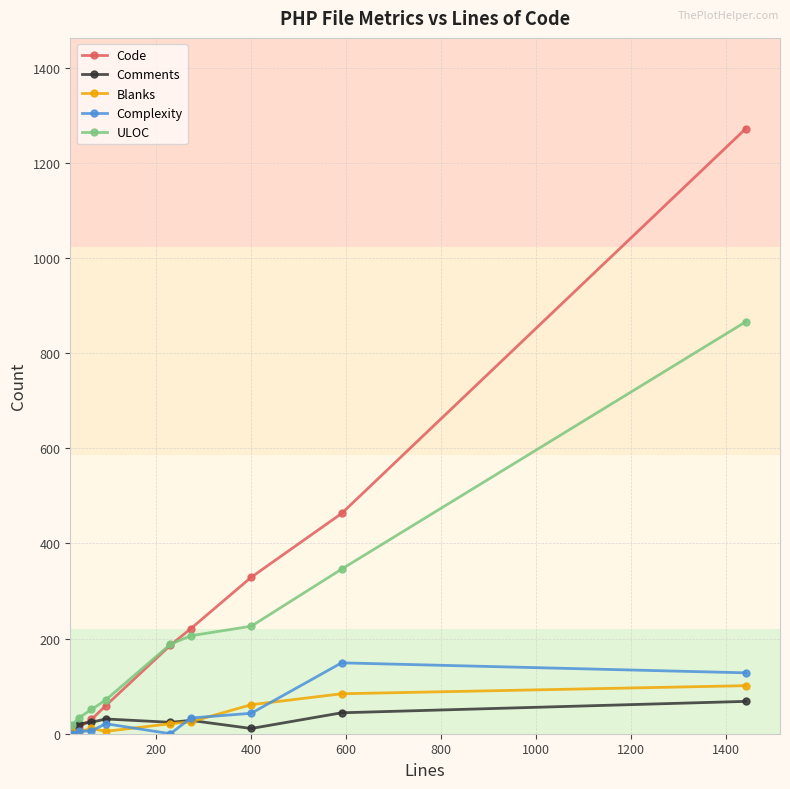

What is the greatest value displayed?

1272